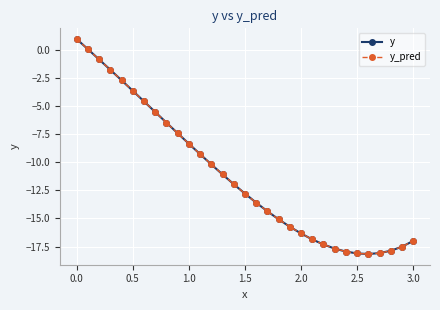

What is the difference between the maximum and second lowest values in the y series?

19.1